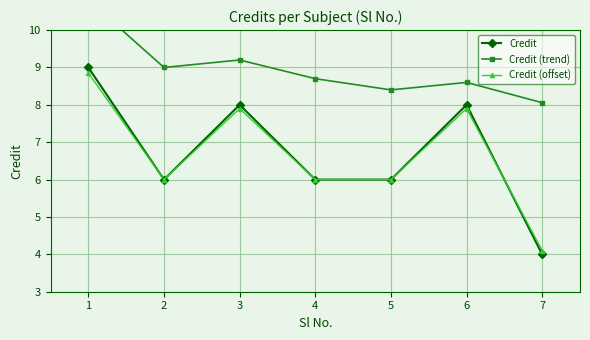

What is the lowest value of the Credit series?

4.0